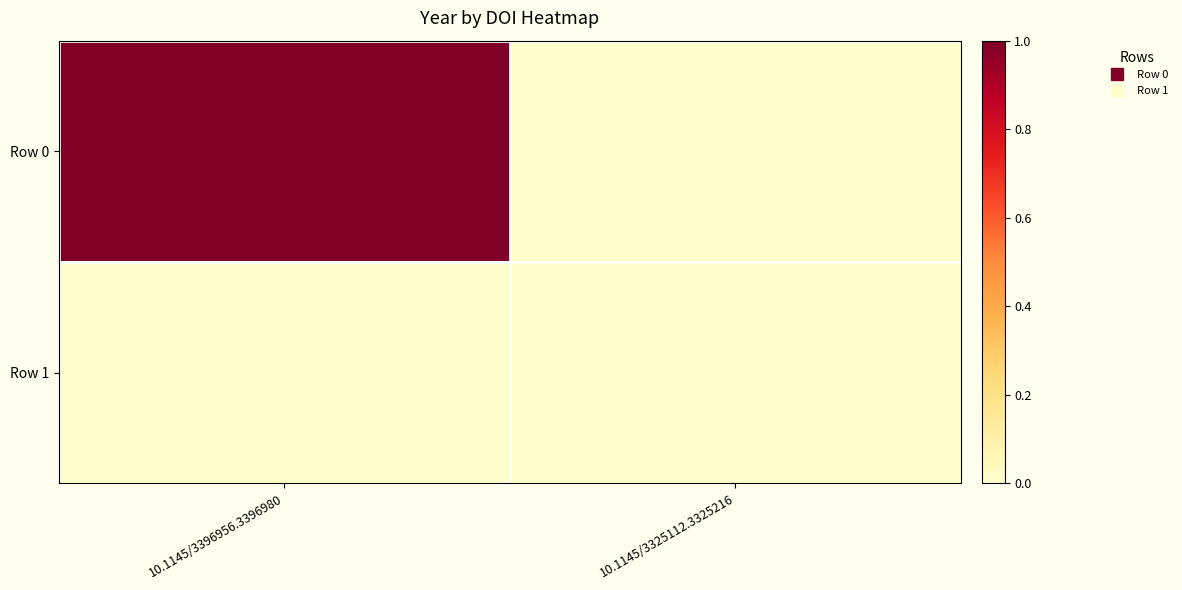

At how many categories does at least one series exceed 0?

1